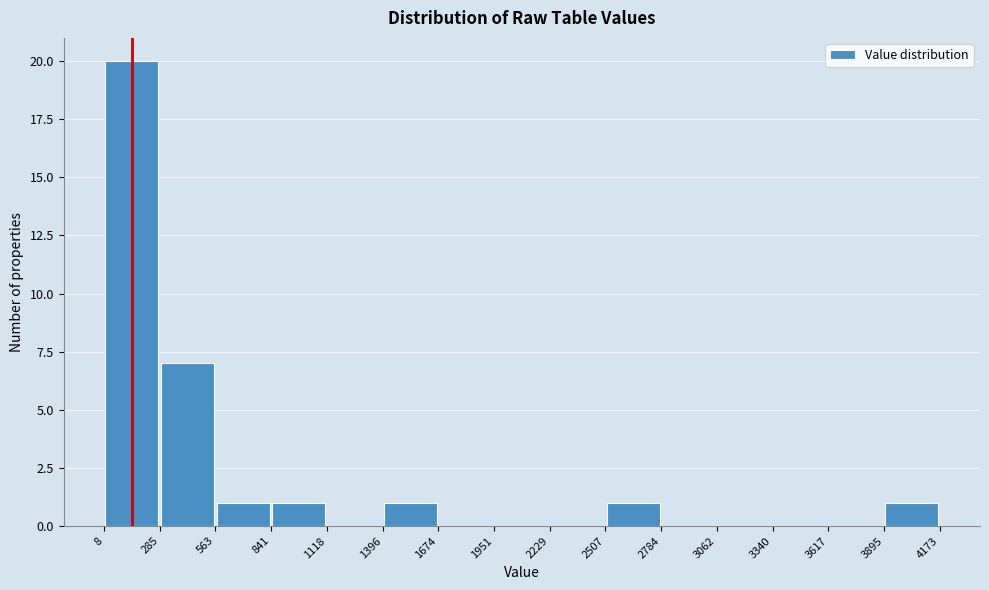

Reading left to right, transcribe this chart: for each bar, give the range it covers on the x-axis and its height. The values are not printed on the chart, so give them approximately, as read against the axis.

8 to 285: 20
285 to 563: 7
563 to 841: 1
841 to 1118: 1
1118 to 1396: 0
1396 to 1674: 1
1674 to 1951: 0
1951 to 2229: 0
2229 to 2507: 0
2507 to 2784: 1
2784 to 3062: 0
3062 to 3340: 0
3340 to 3617: 0
3617 to 3895: 0
3895 to 4173: 1